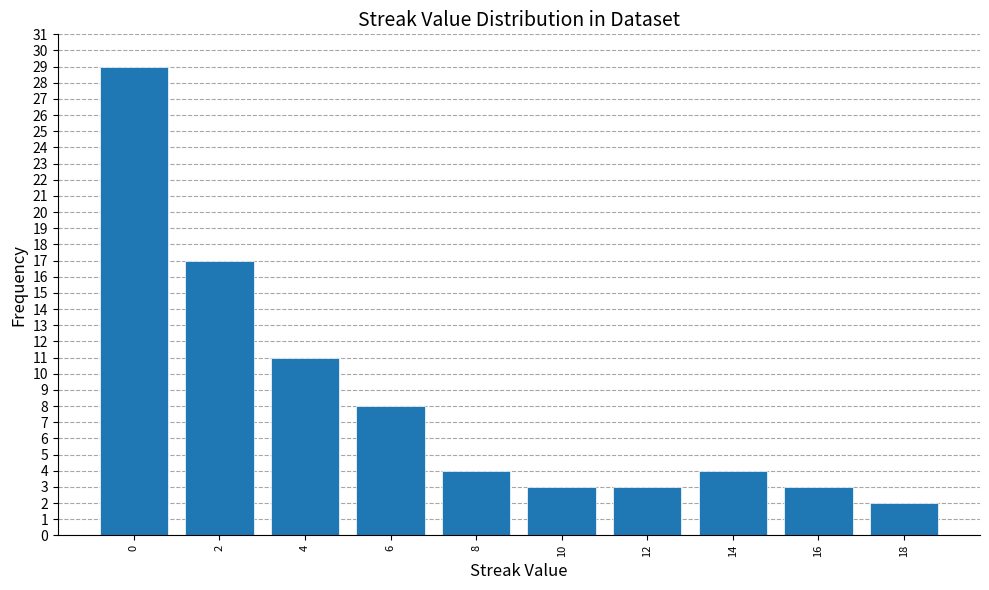

Approximately how many times larger is the value at 4 compared to 18?

5.5